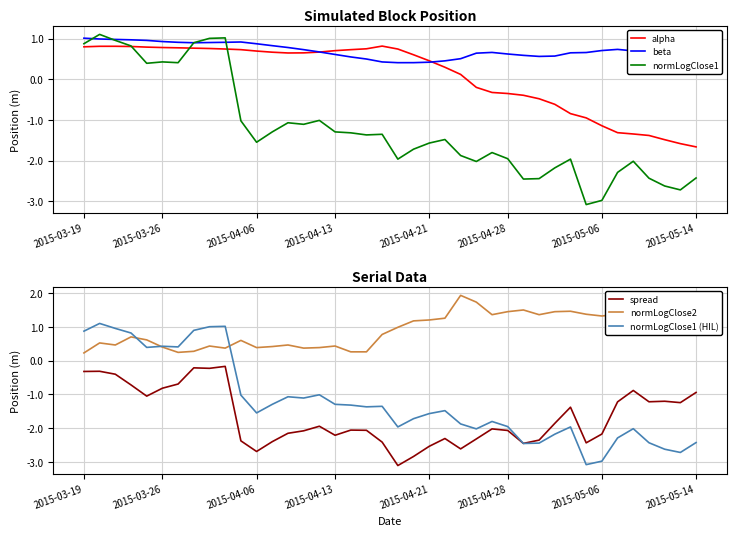

Which series has the largest range (max minus min)?

normLogClose1